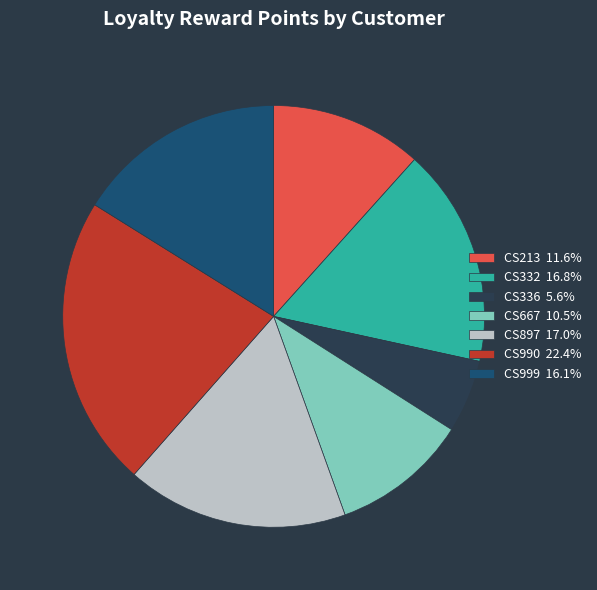

Is the sum of CS213 11.6% and CS999 16.1% greater than half?

No